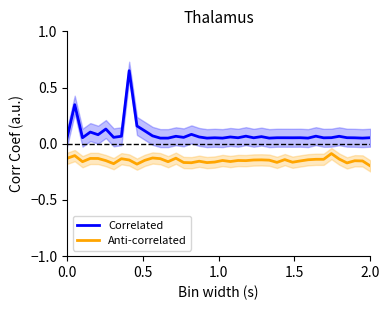

What is the value of the Anti-correlated point at the 1st from the left?

-0.1